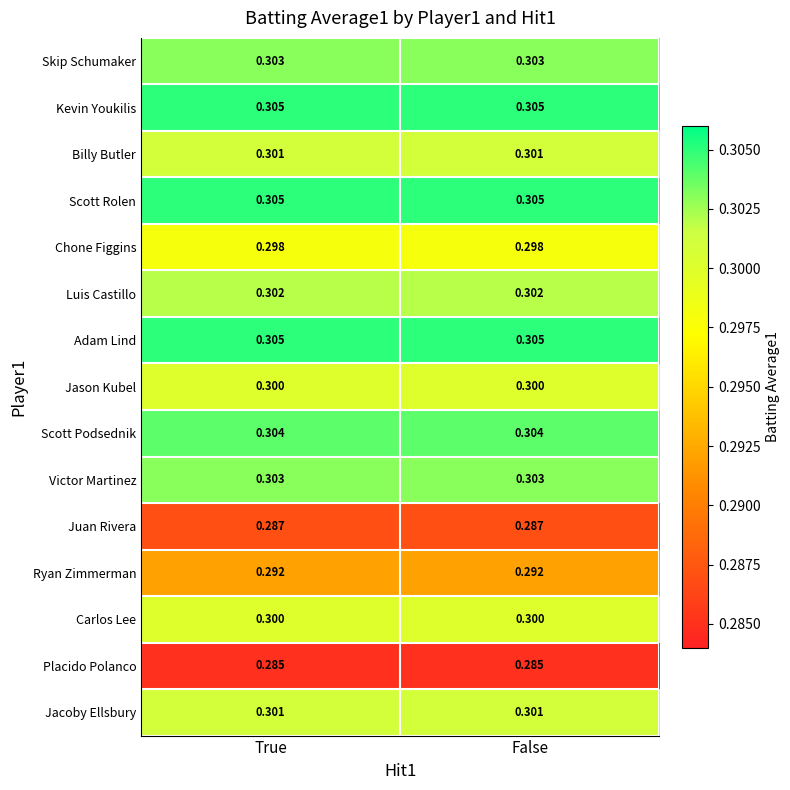

At how many categories does at least one series exceed 0?

2